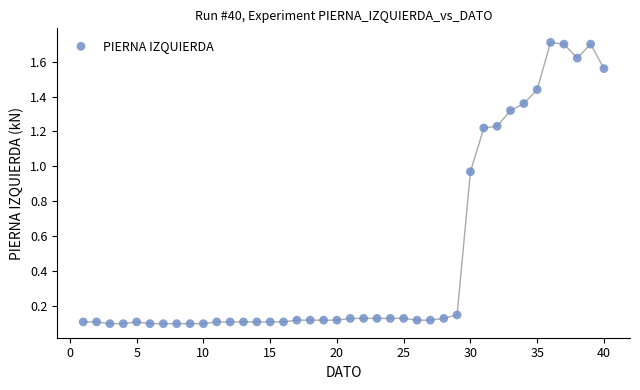

What is the range of X values (max minus min)?

39.0